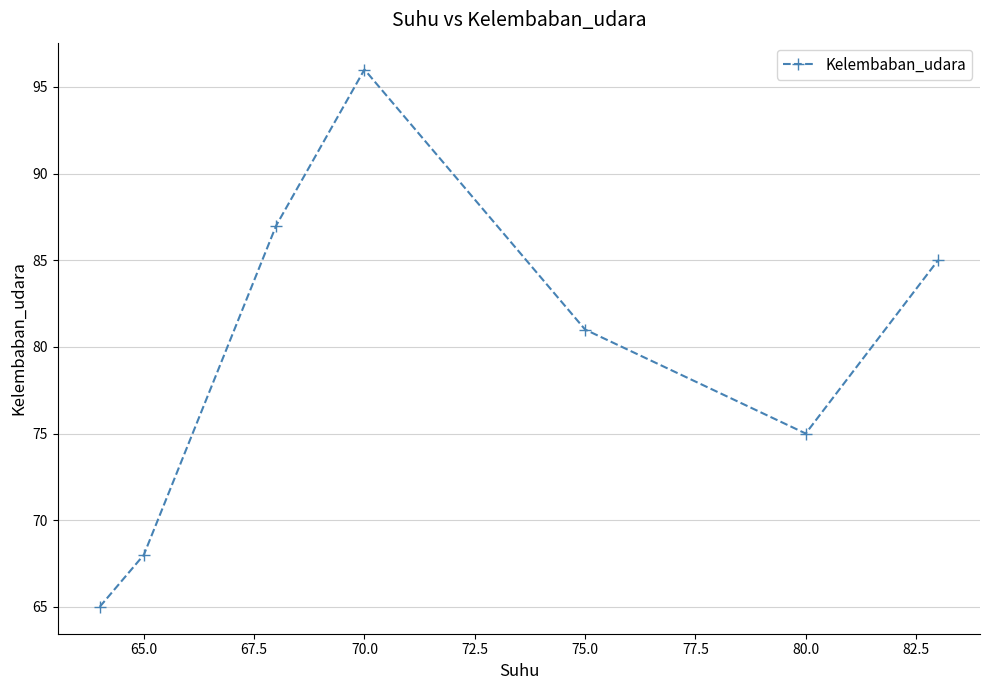

What is the difference between the maximum and minimum values?

31